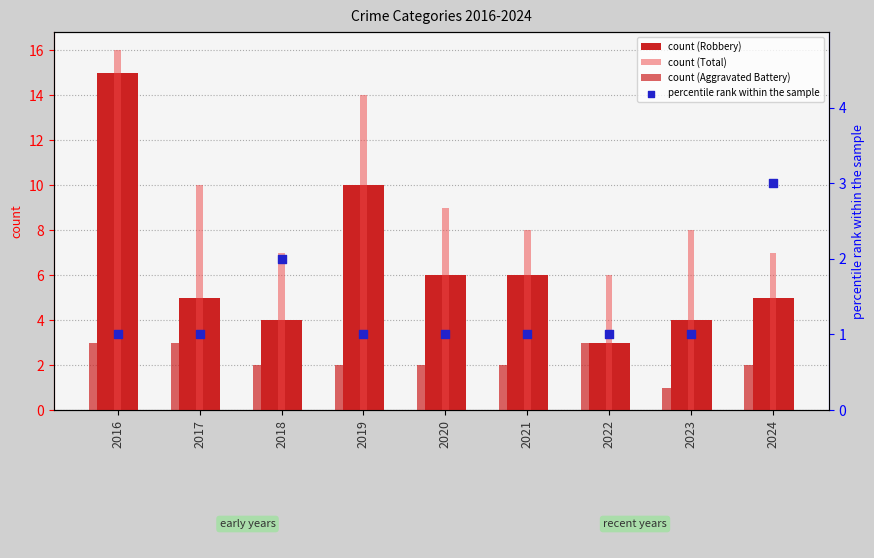

Which series has the widest spread of Y values?

count (Robbery)